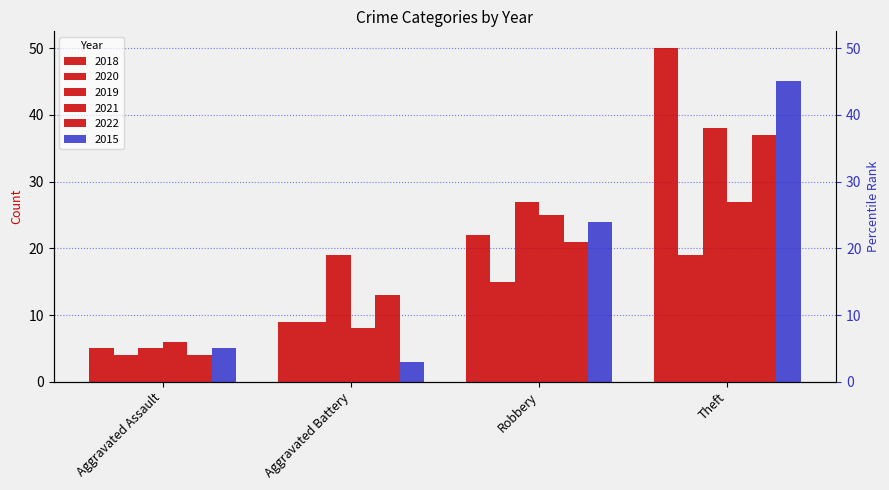

What is the minimum value shown in the chart?

3